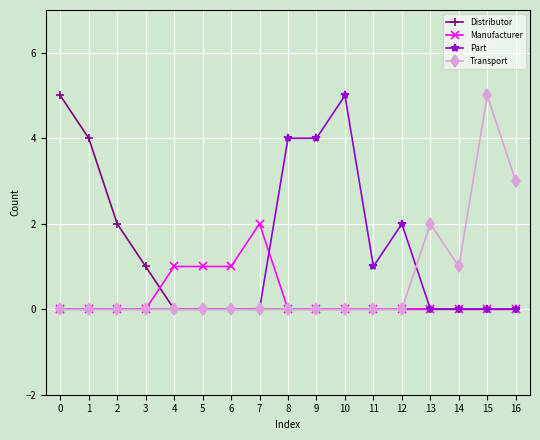

Which series has the largest total across all categories?

Part